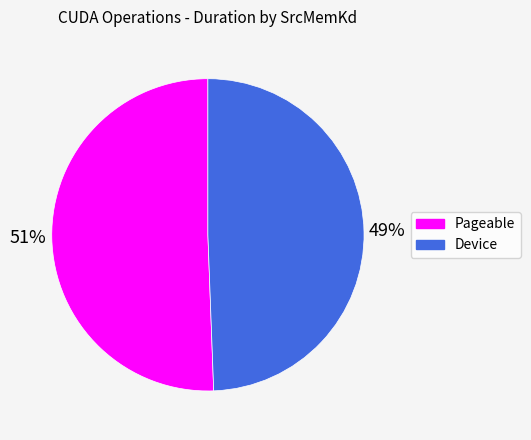

The Device slice represents 49% of the pie. True or false?

True